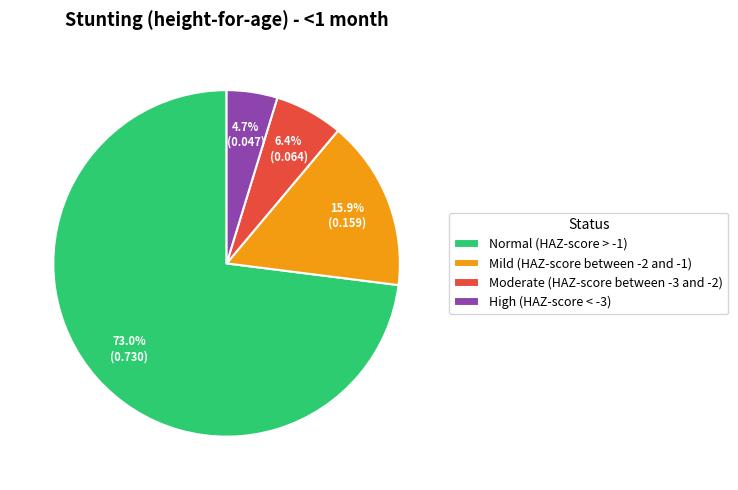

Rank the categories by value from lowest to highest.

High (HAZ-score < -3), Moderate (HAZ-score between -3 and -2), Mild (HAZ-score between -2 and -1), Normal (HAZ-score > -1)